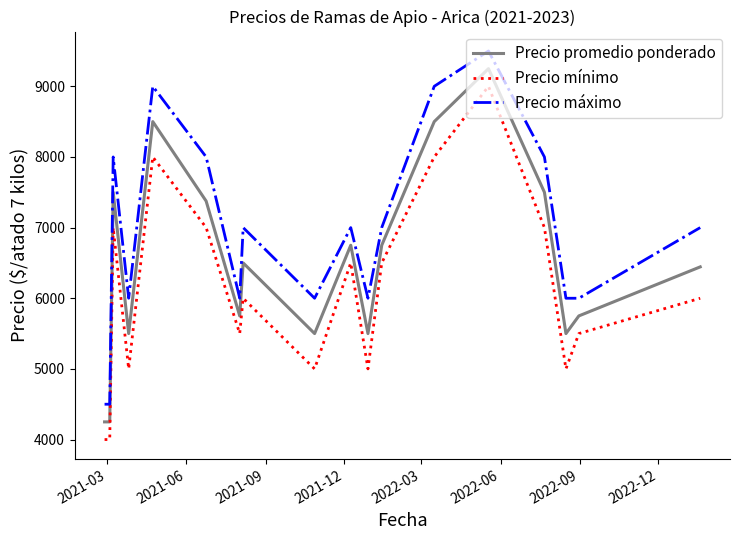

At how many categories does at least one series exceed 6117?

10